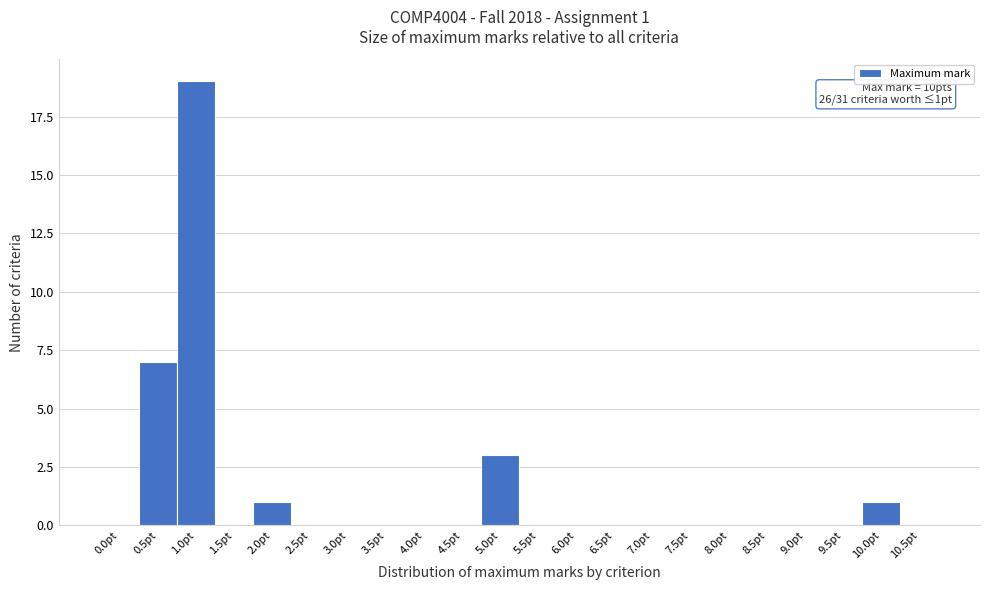

Reading left to right, transcribe all the data shown in this chart.

0.0pt=0	0.5pt=7	1.0pt=19	1.5pt=0	2.0pt=1	2.5pt=0	3.0pt=0	3.5pt=0	4.0pt=0	4.5pt=0	5.0pt=3	5.5pt=0	6.0pt=0	6.5pt=0	7.0pt=0	7.5pt=0	8.0pt=0	8.5pt=0	9.0pt=0	9.5pt=0	10.0pt=1	10.5pt=0